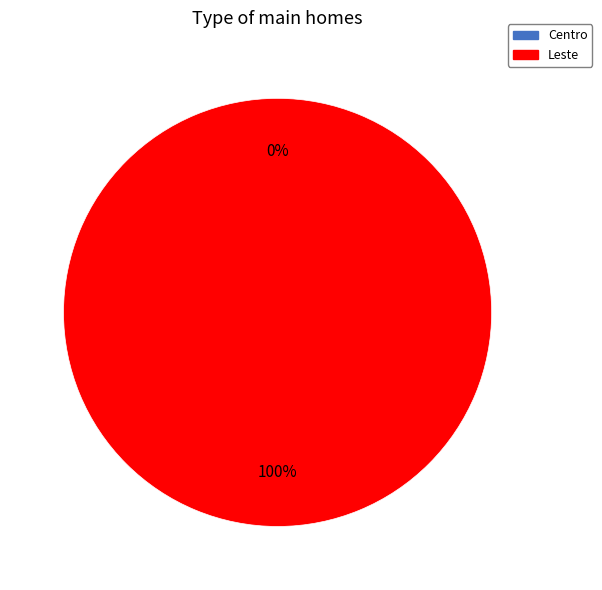

Does Centro account for over 50% of the chart?

No